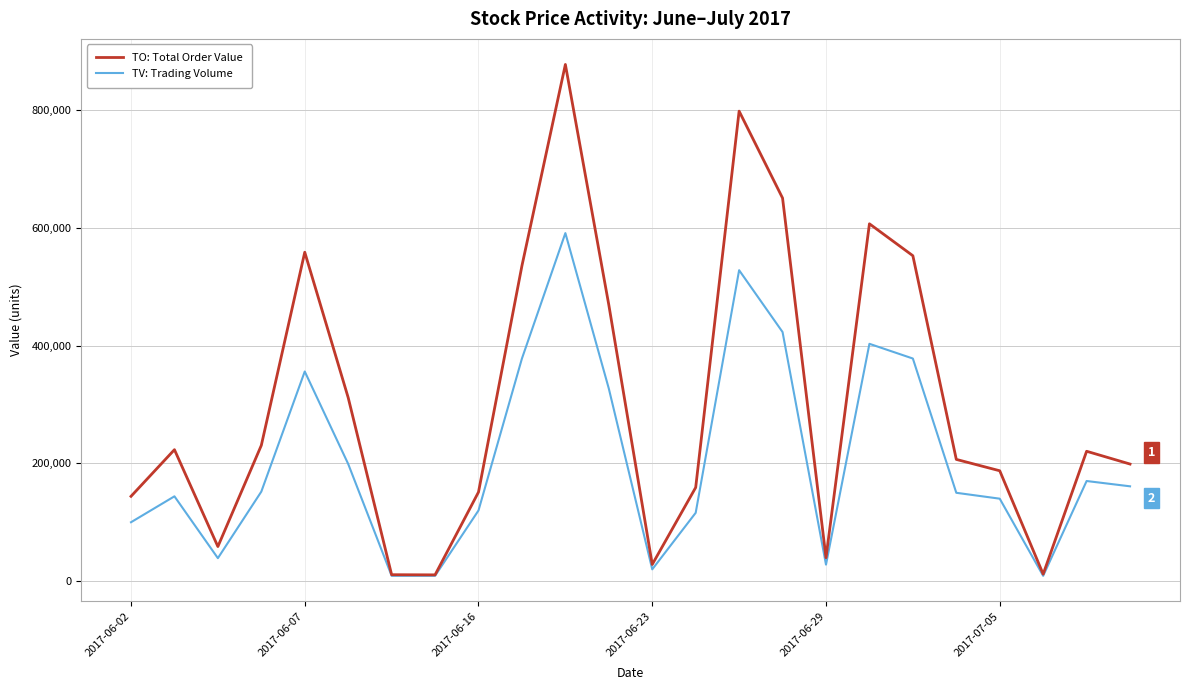

What is the highest value of the TV: Trading Volume series?

591000